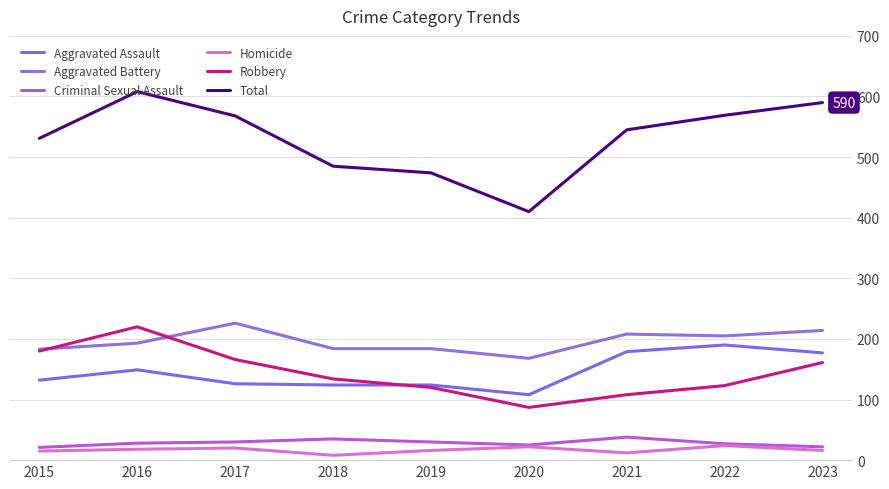

The Total series shows 531 at 2015. True or false?

True